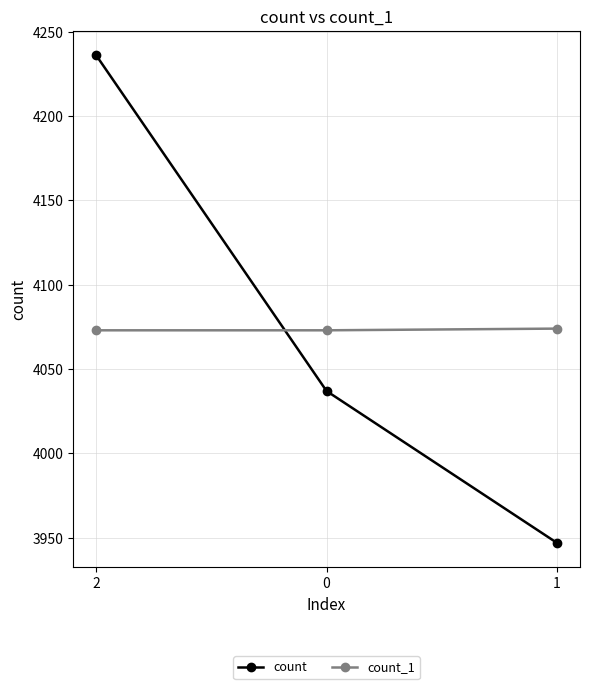

At which category is the sum across all series the highest?

2